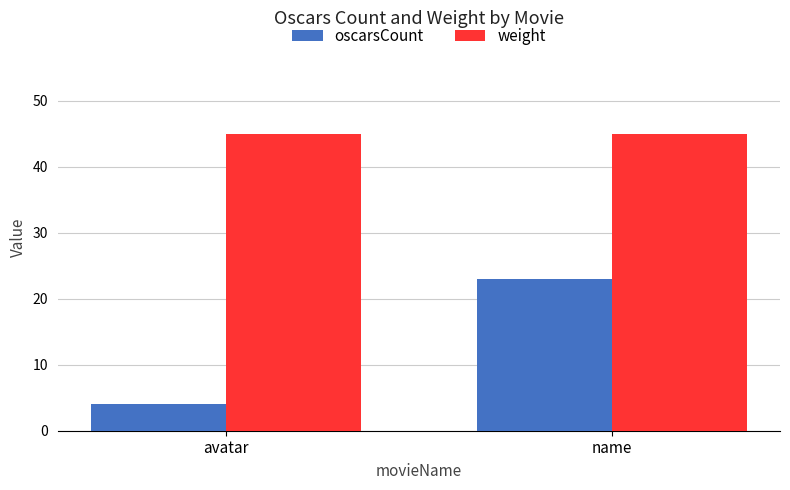

Which series has the largest total across all categories?

weight